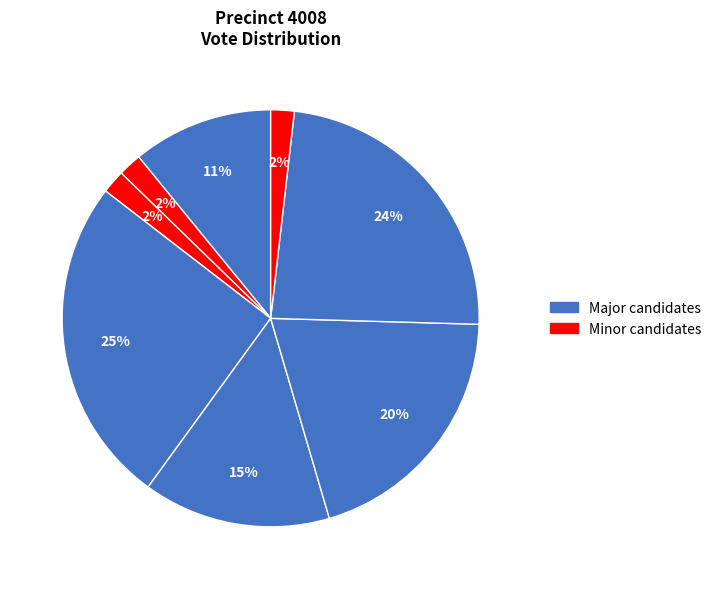

How many segments does this pie chart have?

8